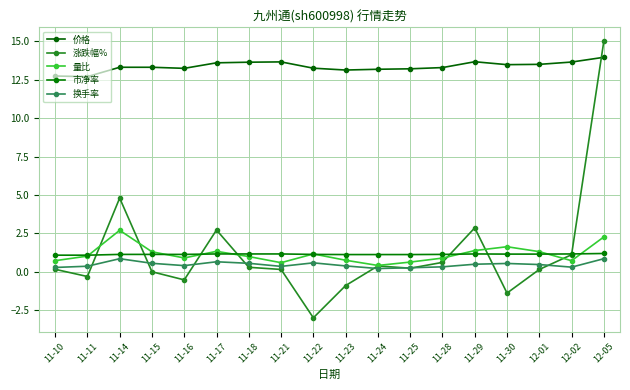

True or false: 市净率 and 换手率 intersect in this chart.

False